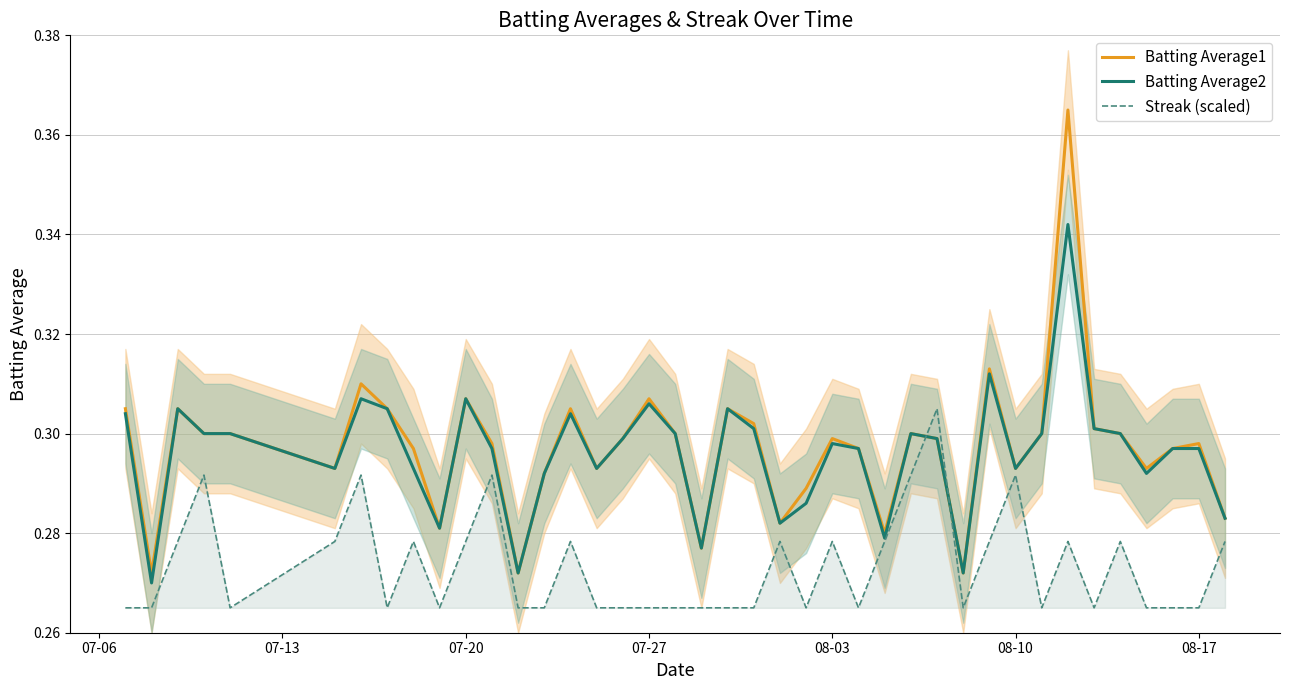

Count the Batting Average1 values in the range 0 to 1.

40